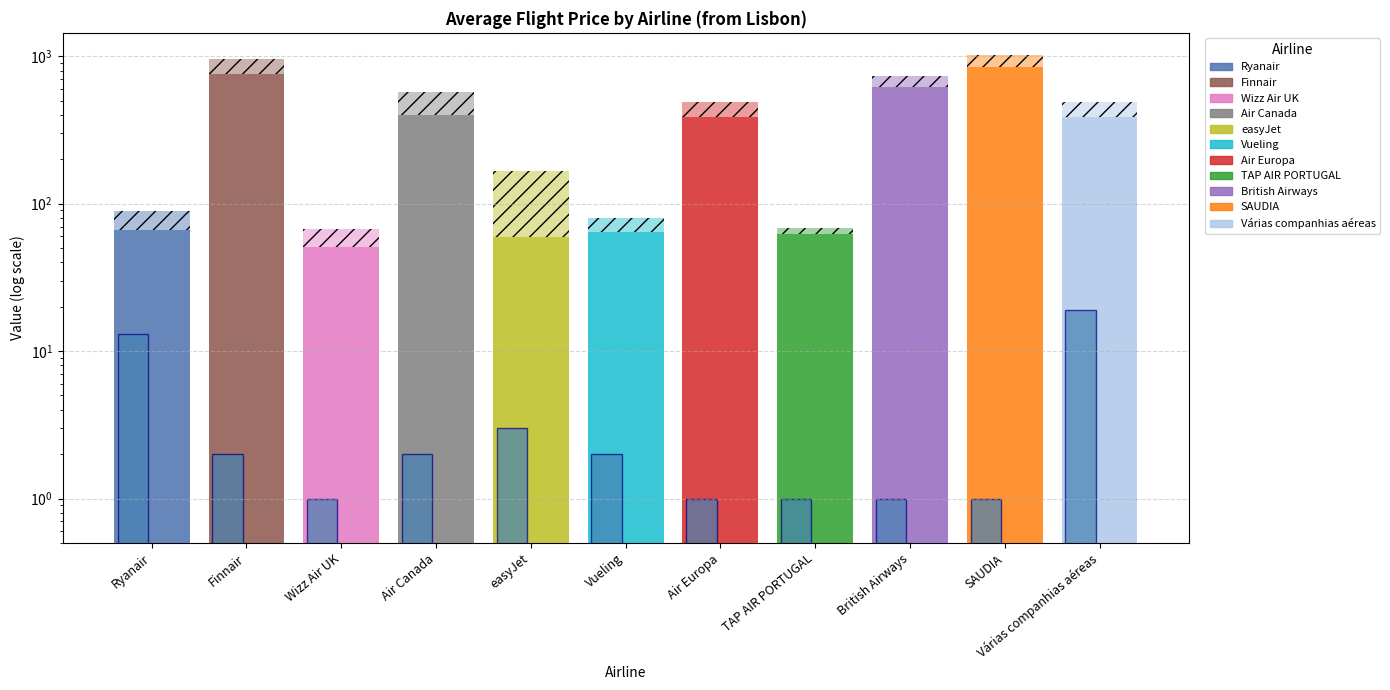

What is the value of the Avg Price (€) bar at the 11th from the left?

385.2